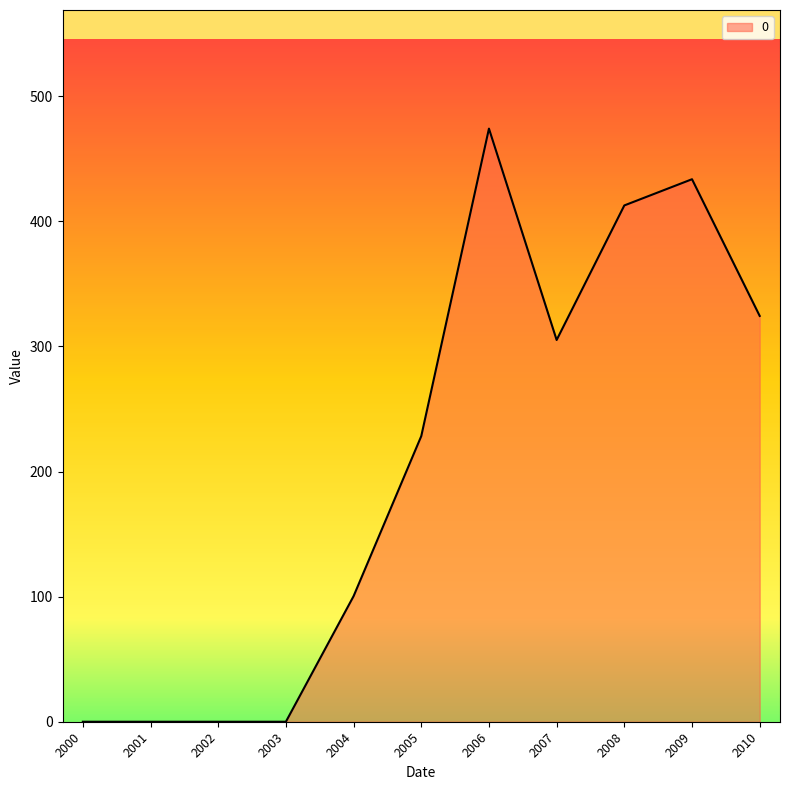

Reading right to left, transcribe all the data shown in this chart.

324.4	433.6	412.7	305.1	474.1	228.3	100.4	0.0	0.0	0.0	0.0